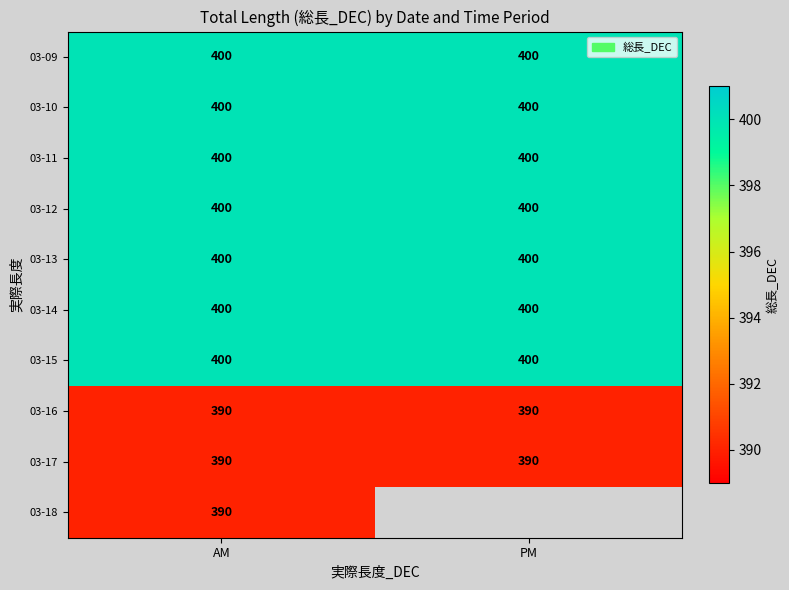

True or false: 03-09 has a value of 400 at AM.

True